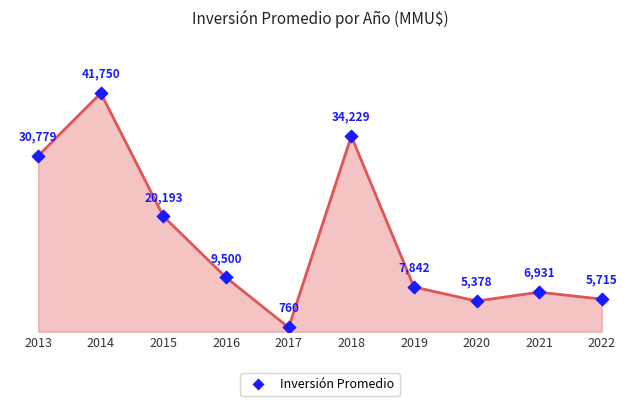

Approximately how many times larger is the value at 2020 compared to 2017?

7.1